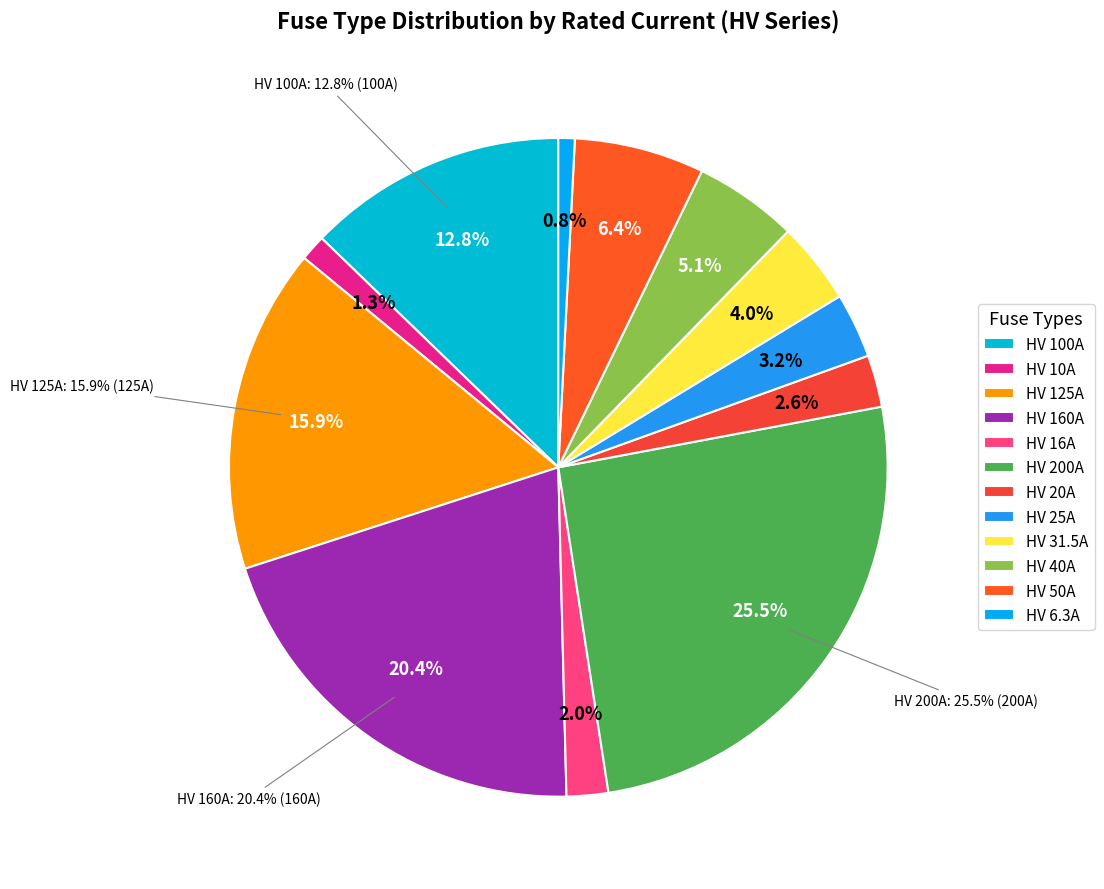

Which slice is the smallest?

HV 6.3A